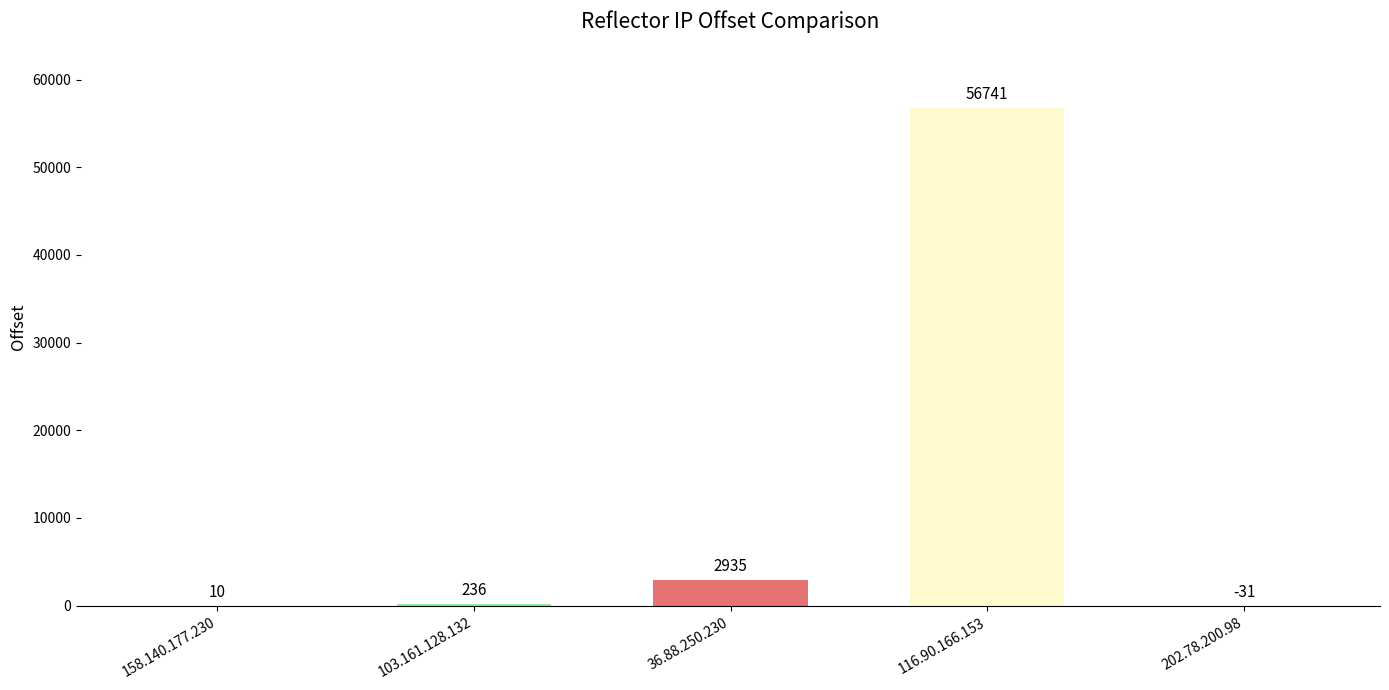

Reading left to right, what are all the values shown in this chart?

158.140.177.230=10	103.161.128.132=236	36.88.250.230=2935	116.90.166.153=56741	202.78.200.98=-31